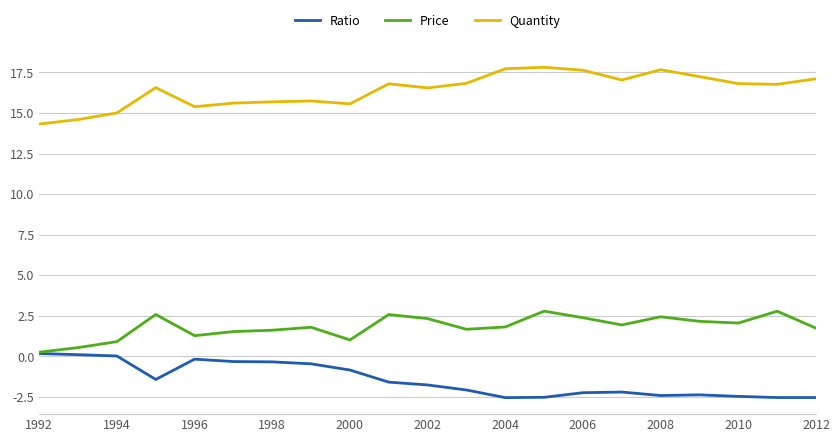

How many categories are shown in the chart?

21